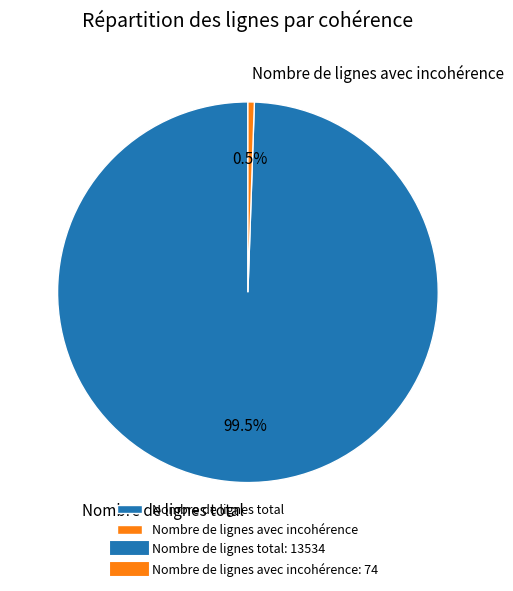

The Nombre de lignes avec incohérence slice represents 15% of the pie. True or false?

False